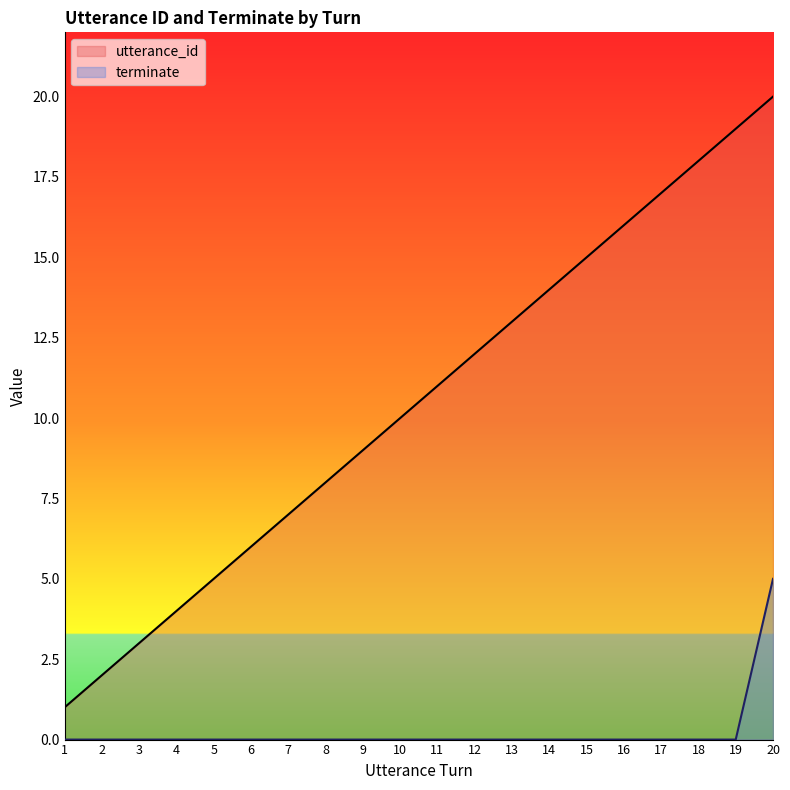

The value of utterance_id at 5 is 5. True or false?

True